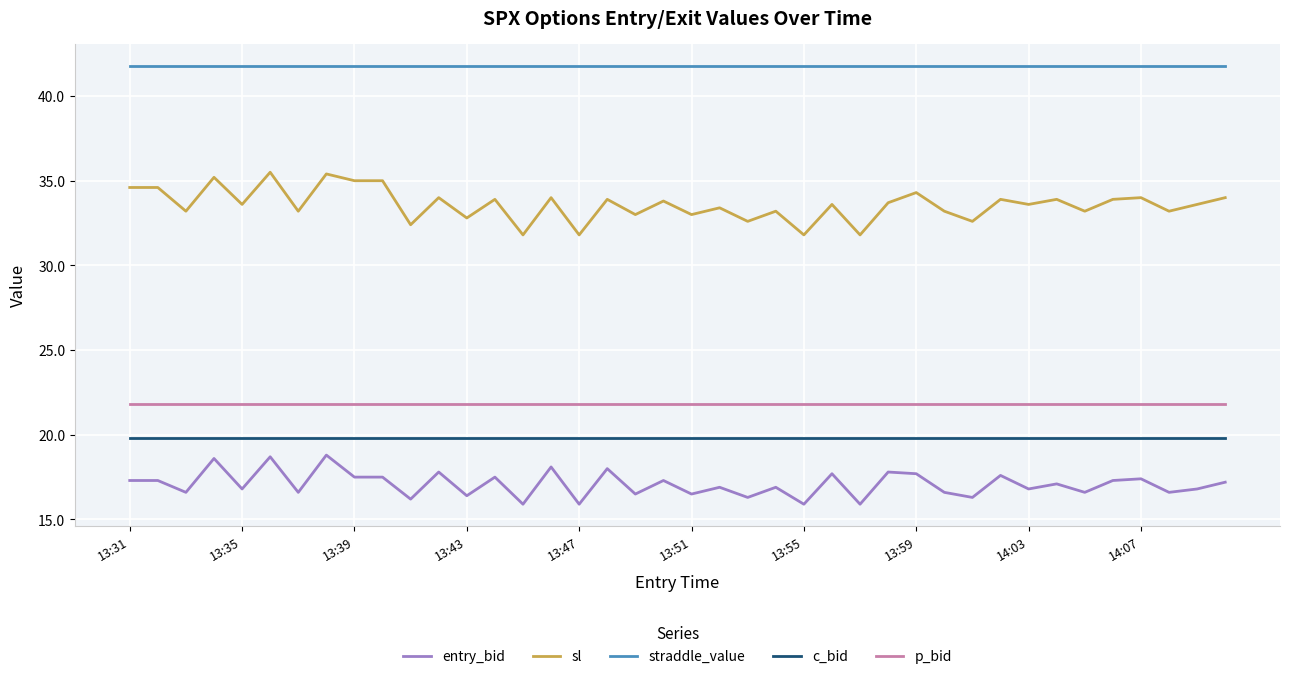

How many lines are shown in the chart?

5